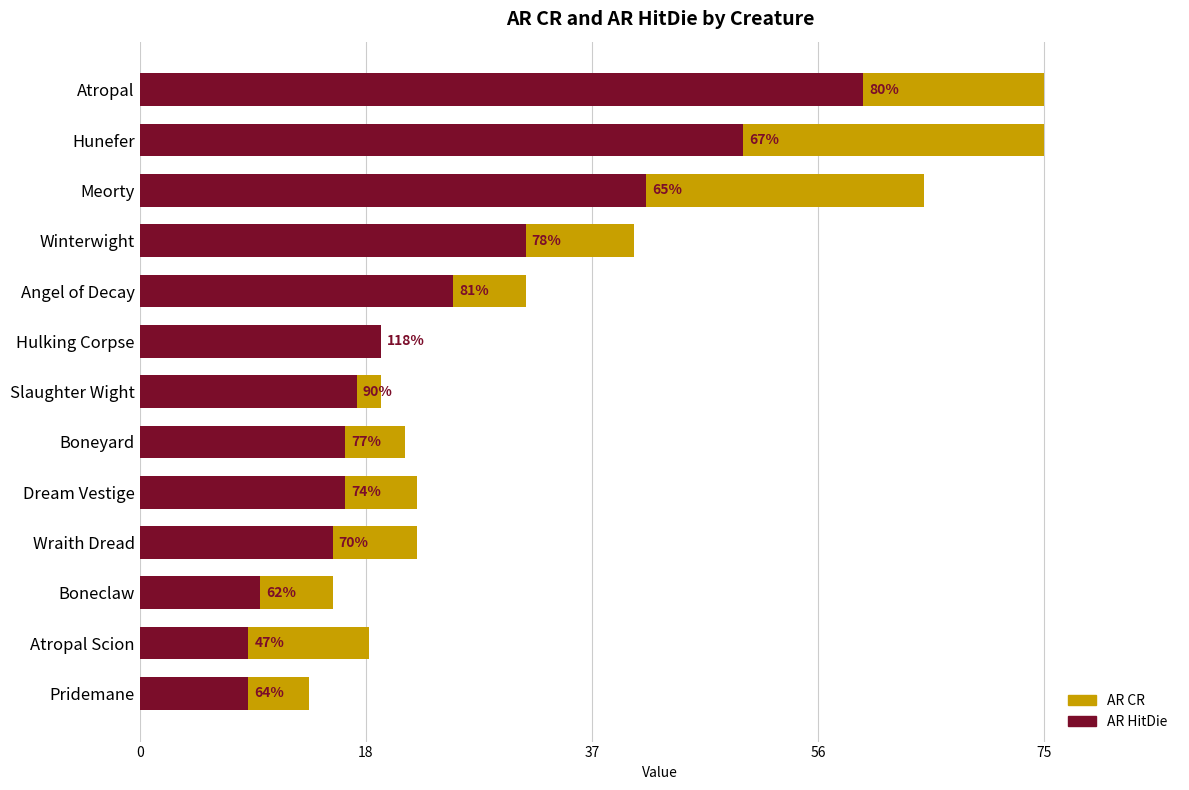

What is the difference between the AR HitDie values at Hunefer and Angel of Decay?

24